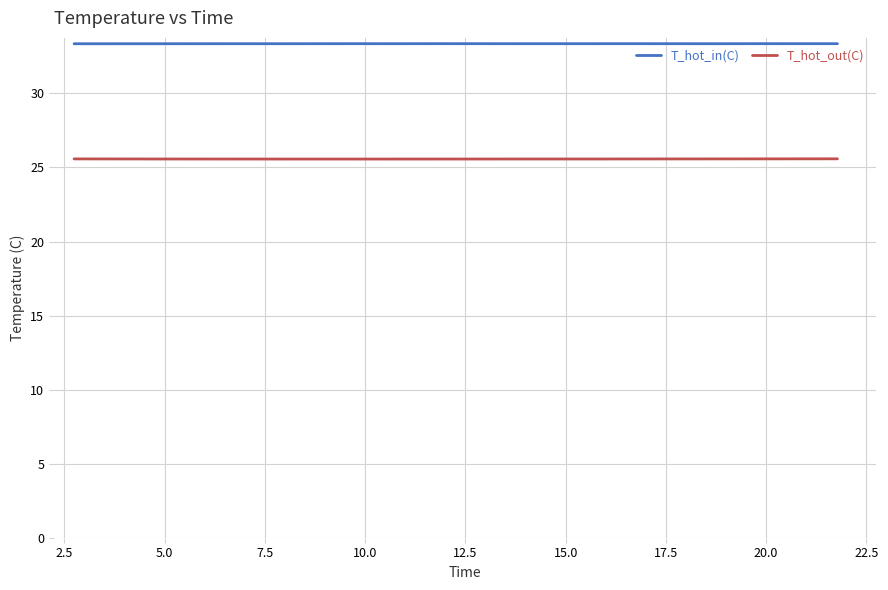

At how many categories does at least one series exceed 29?

20